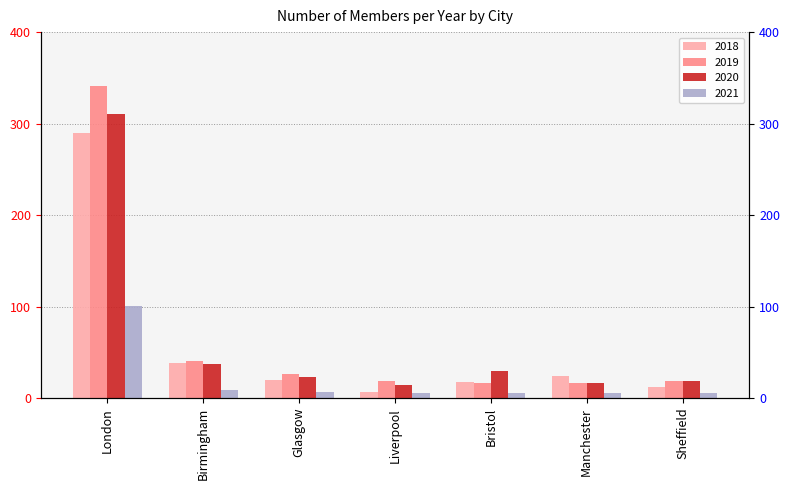

What is the difference between the maximum and minimum values in the 2020 series?

296